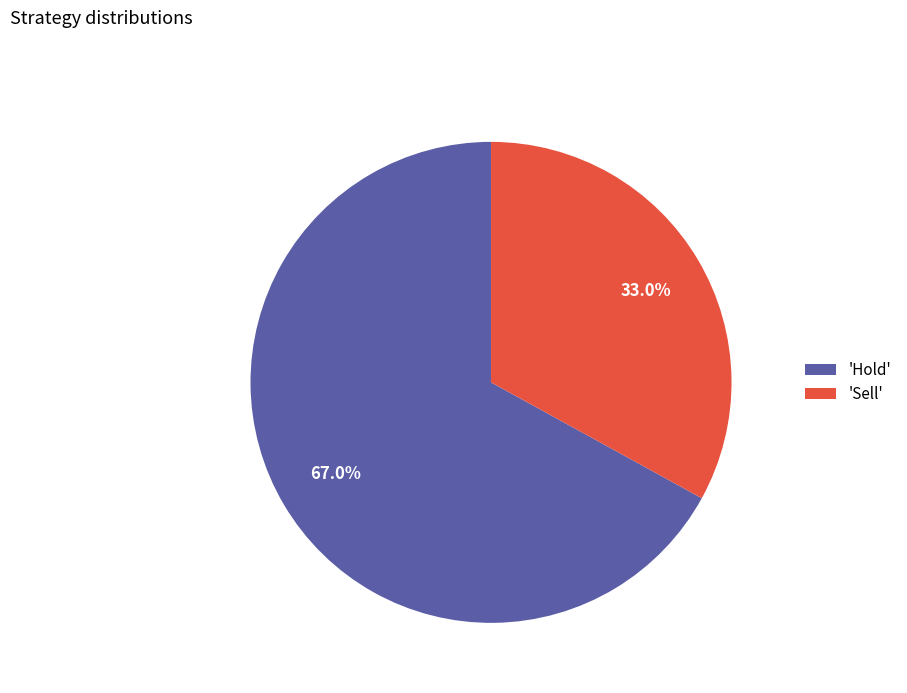

Does 'Sell' account for over 50% of the chart?

No